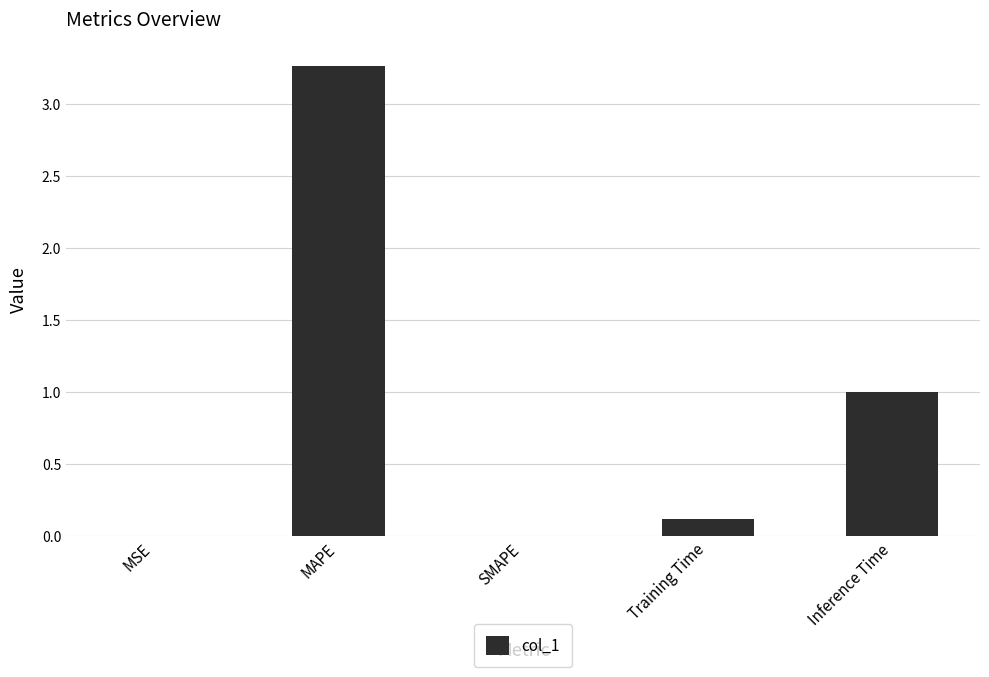

Where is the data nearest to the value 1?

Inference Time